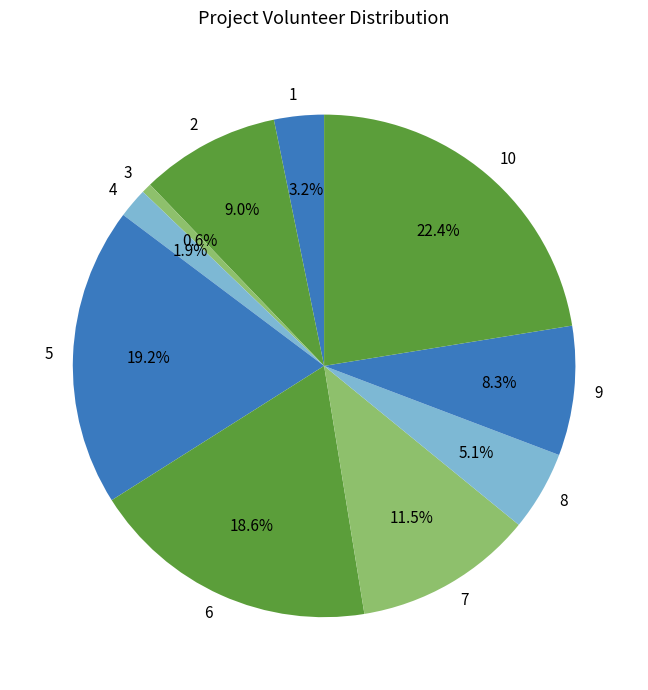

Count the number of slices in the pie.

10